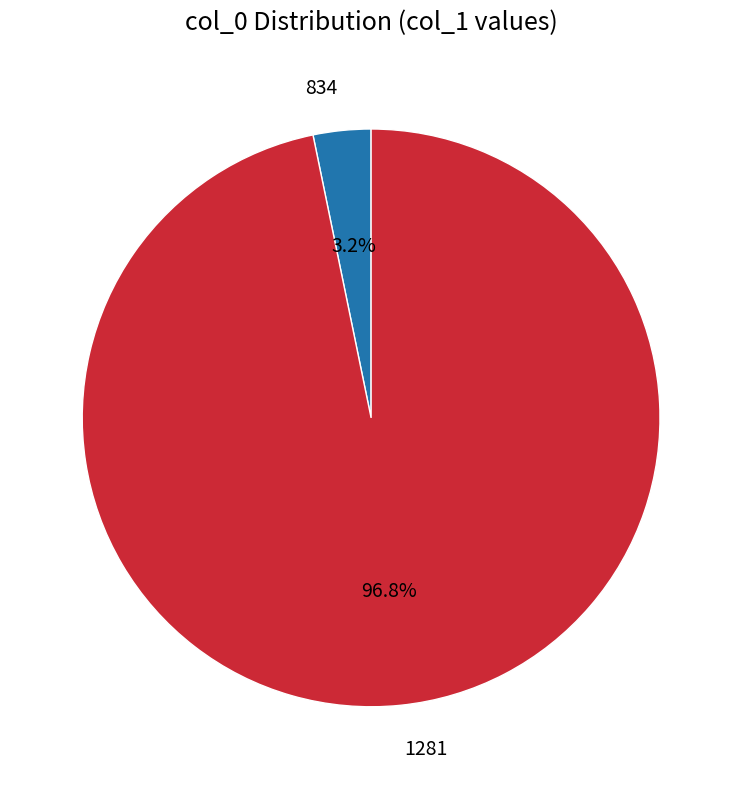

To the nearest percent, what percentage of the pie is 834?

3%